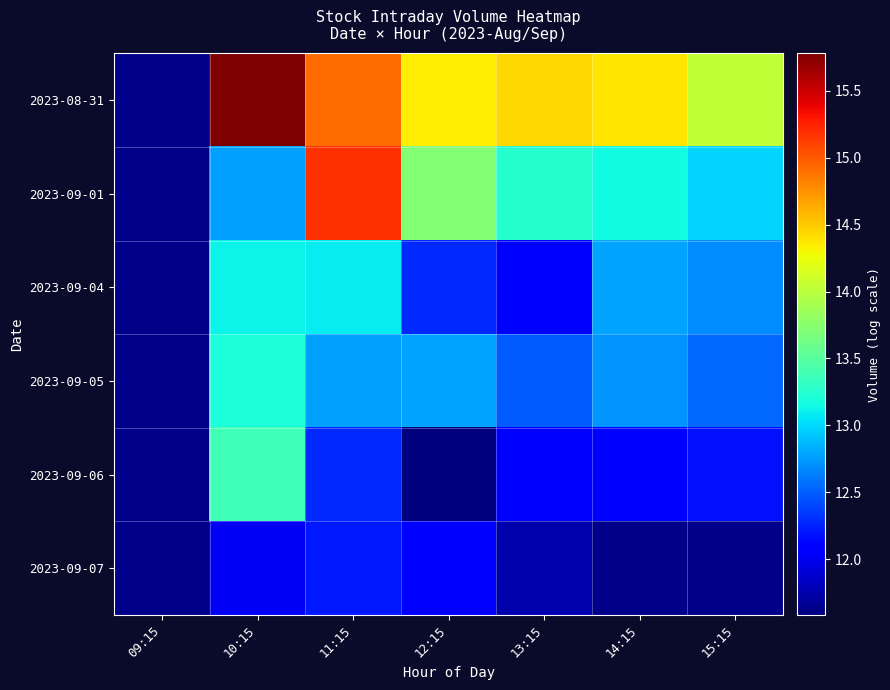

Which has a higher value, 10:15 or 15:15?

10:15